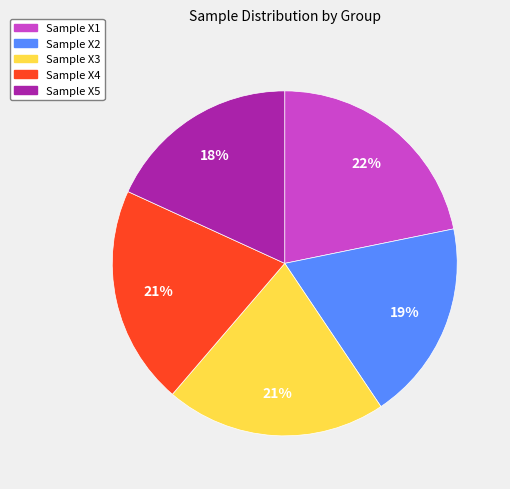

To the nearest percent, what is the average slice percentage?

20%